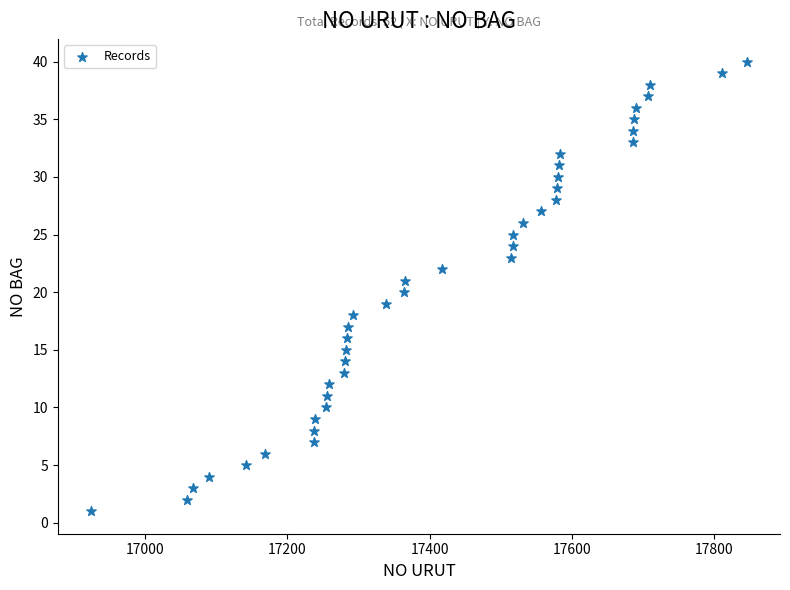

What is the range of Y values (max minus min)?

39